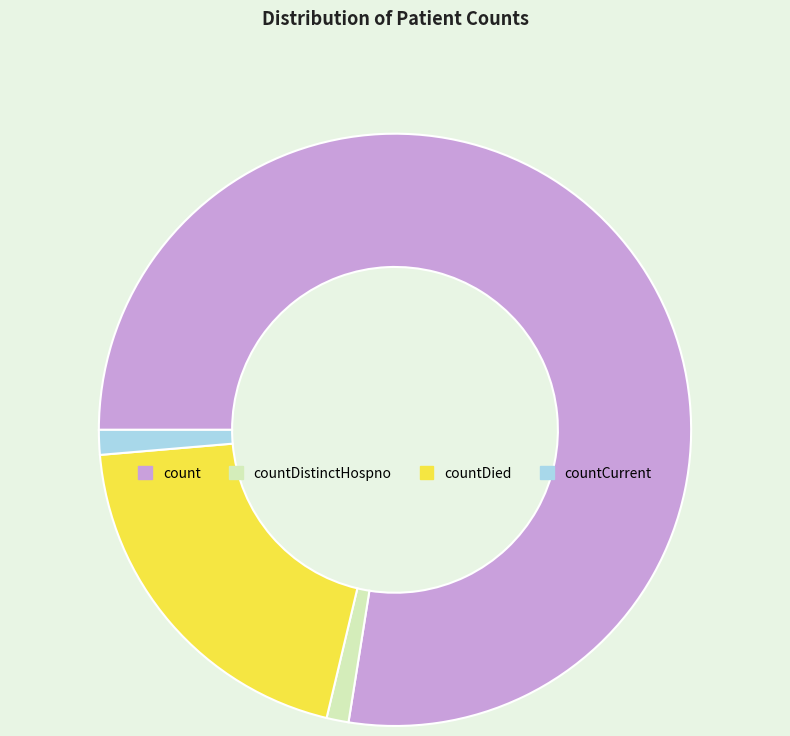

Is there any slice that represents more than half of the pie?

Yes